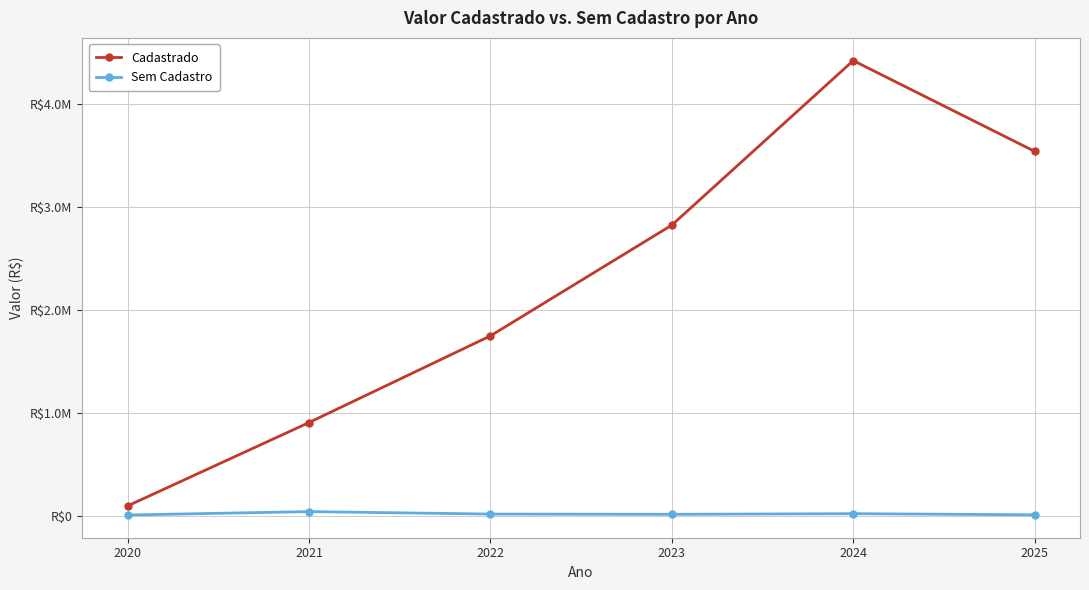

True or false: Cadastrado has a value of 2822961.3 at 2023.

True